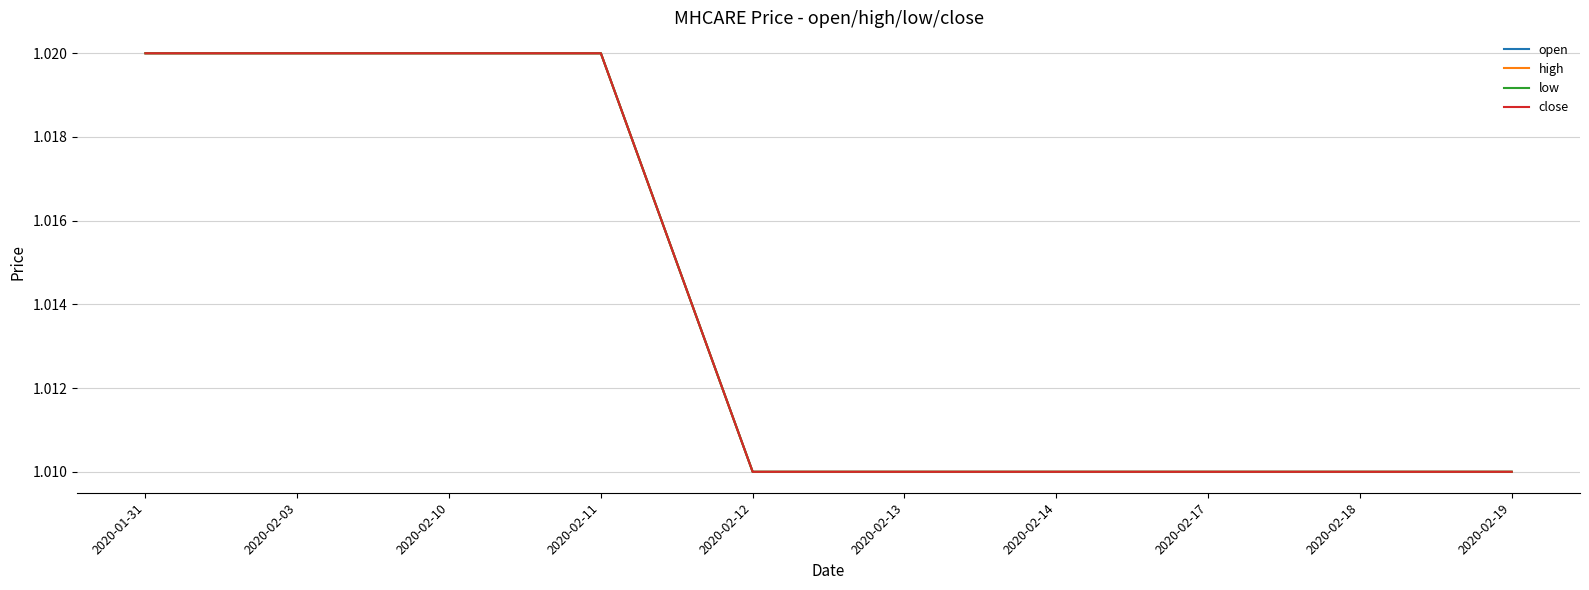

Count the low values in the range 1 to 2.

10